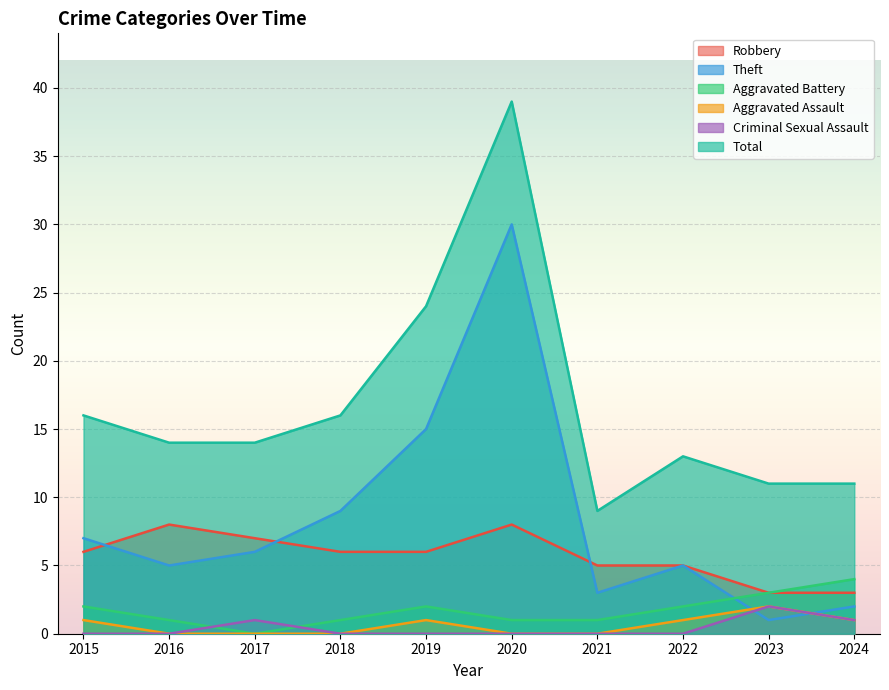

List the labels in order of Aggravated Assault value, smallest first.

2016, 2017, 2018, 2020, 2021, 2015, 2019, 2022, 2024, 2023